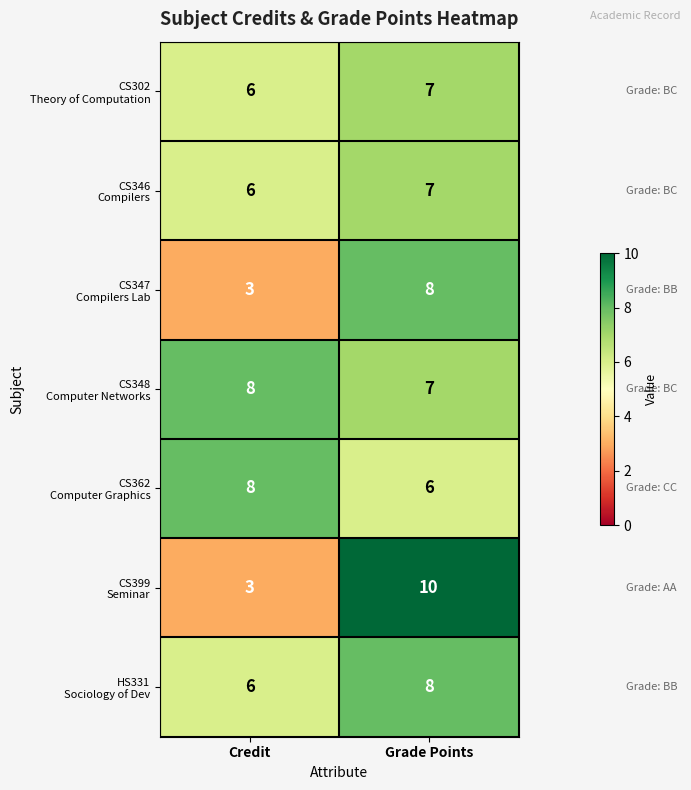

What is the total value across all series at Credit?

40